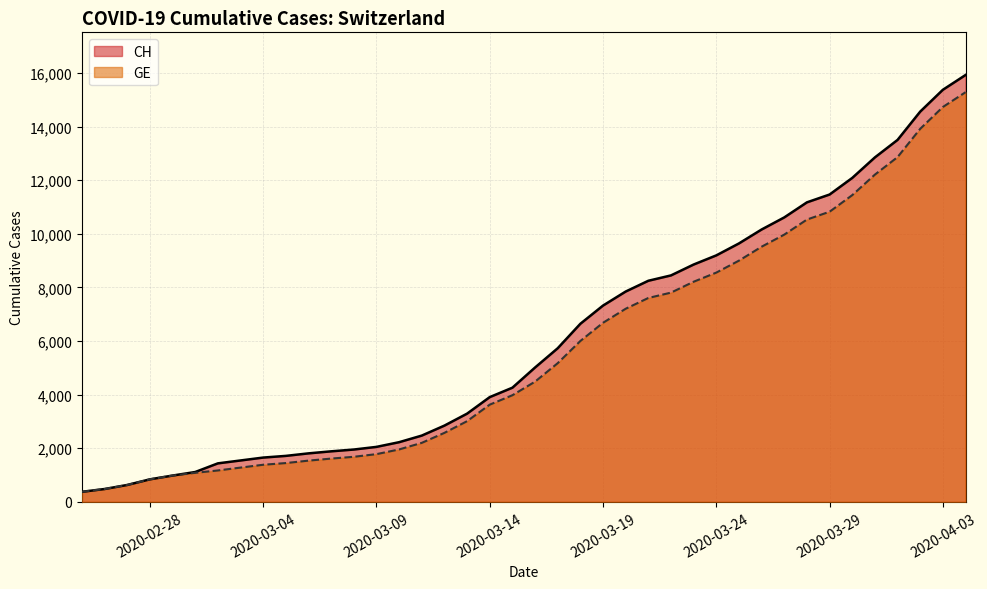

Reading right to left, extract all data points from this chart.

CH: 15926	15375	14561	13505	12852	12086	11467	11175	10613	10162	9642	9196	8855	8449	8249	7847	7323	6644	5731	5012	4259	3908	3291	2845	2472	2226	2051	1952	1885	1809	1715	1652	1544	1436	1113	981	840	630	479	375
GE: 15284	14733	13919	12863	12210	11444	10825	10533	9971	9520	9000	8554	8213	7807	7607	7205	6681	6002	5174	4485	3978	3627	3010	2574	2201	1955	1780	1681	1614	1538	1447	1384	1278	1171	1083	981	840	630	479	375